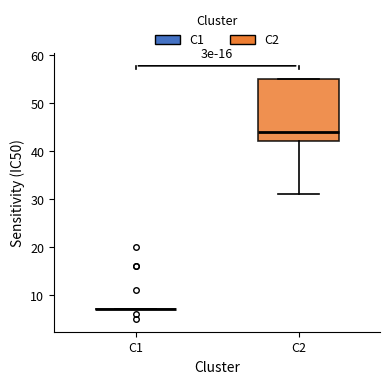

Which box is the tallest, from its lower edge to its upper edge?

C2